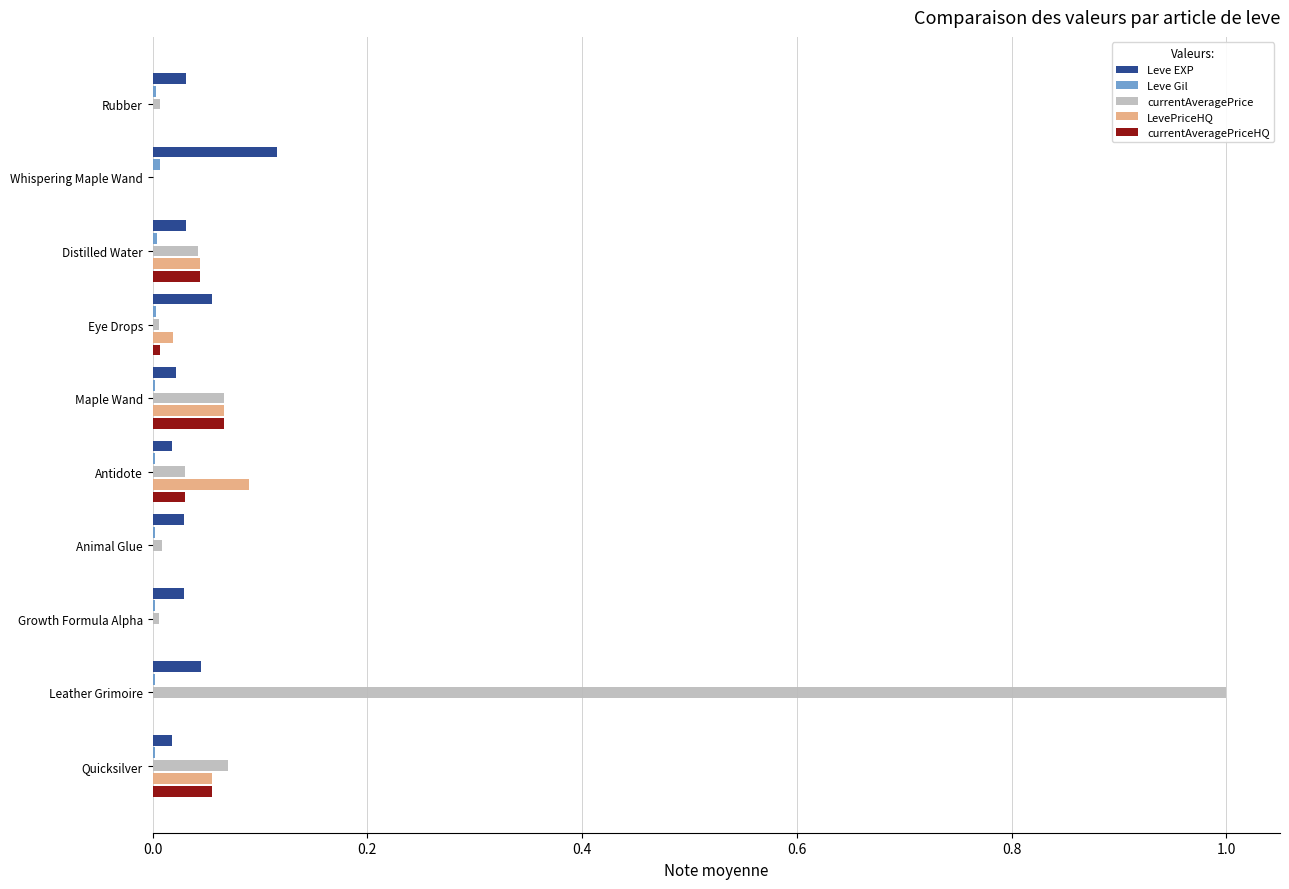

At which category does the chart reach its peak across all series?

Leather Grimoire